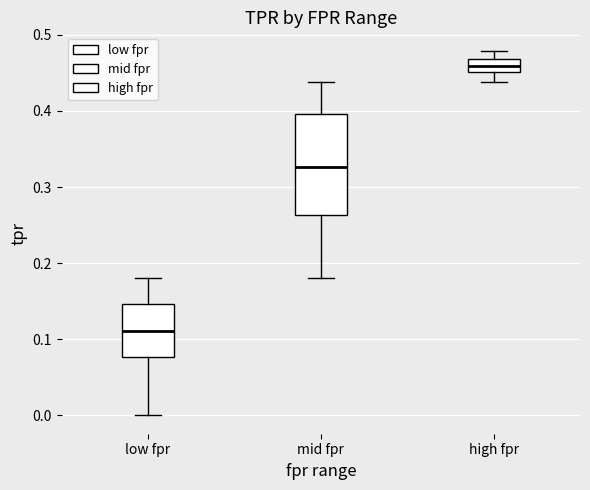

Which box's median line is the lowest?

low fpr